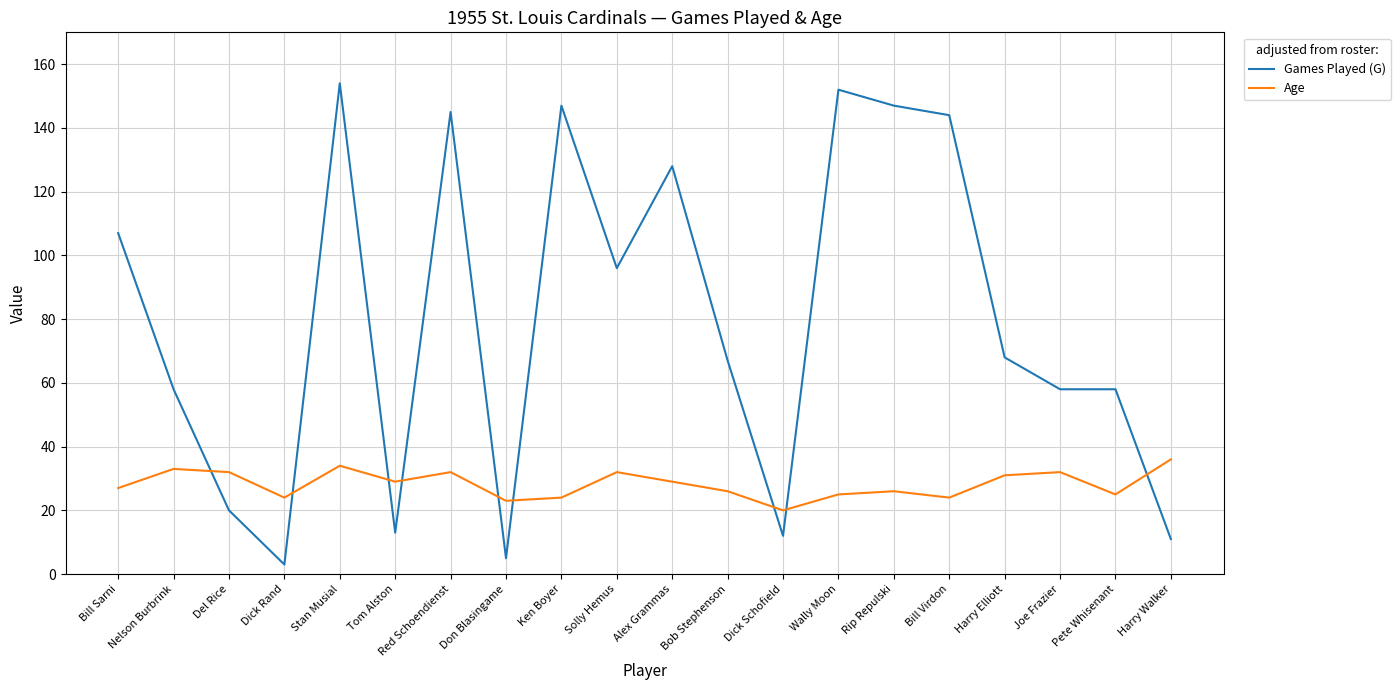

How many lines are shown in the chart?

2